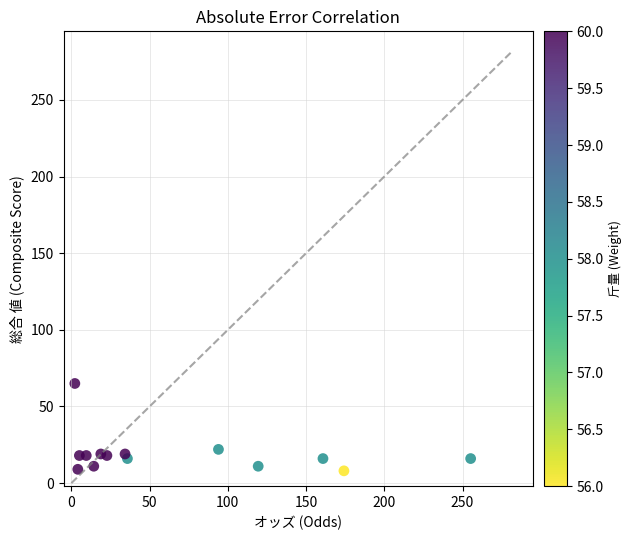

What is the range of Y values (max minus min)?

57